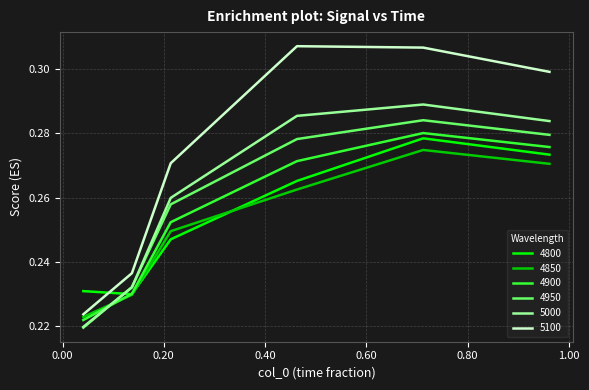

How many distinct data groups are displayed?

6